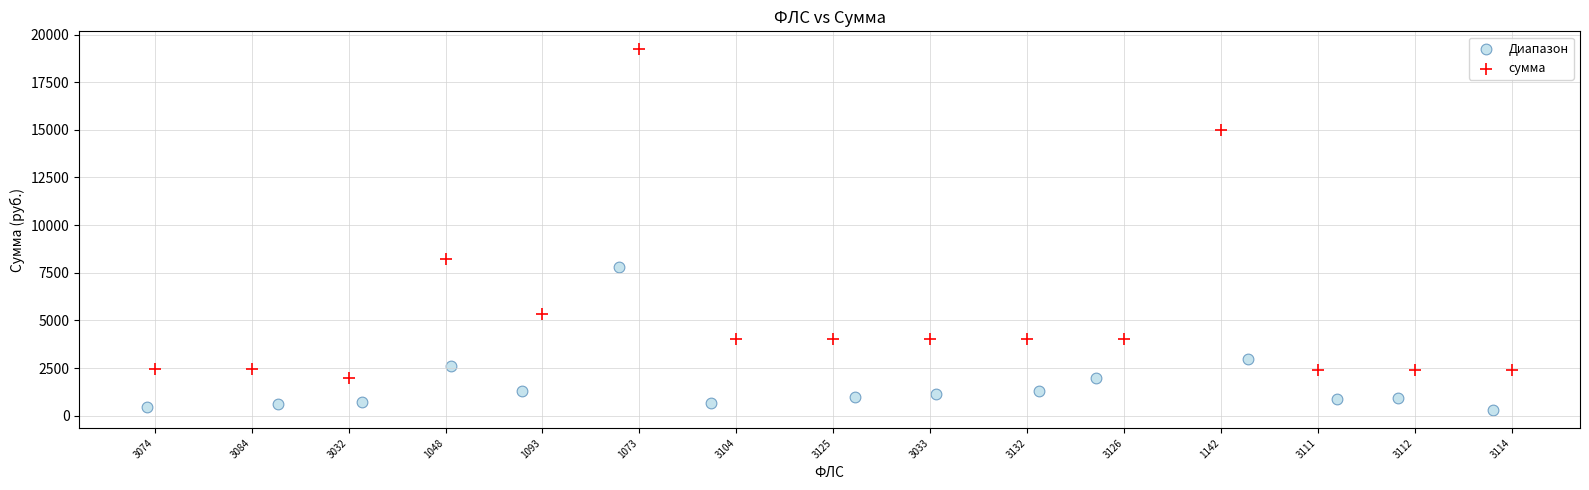

Which series contains the highest Y value?

сумма